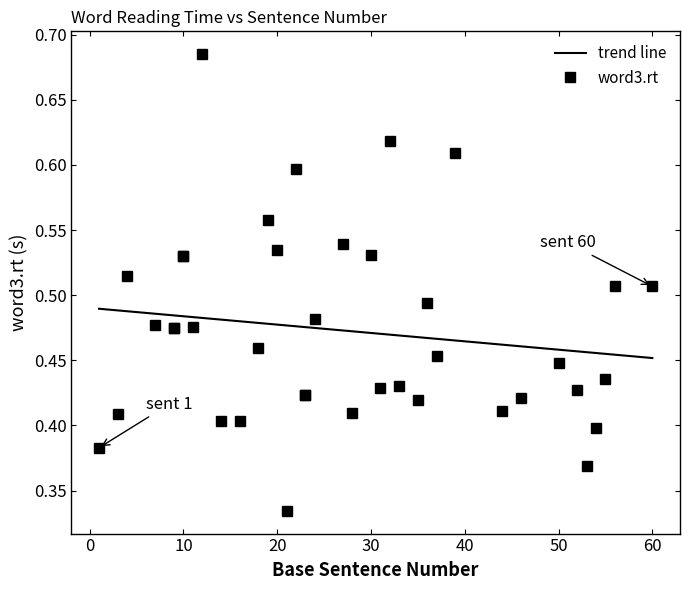

The value at 13 is 0.2. True or false?

False